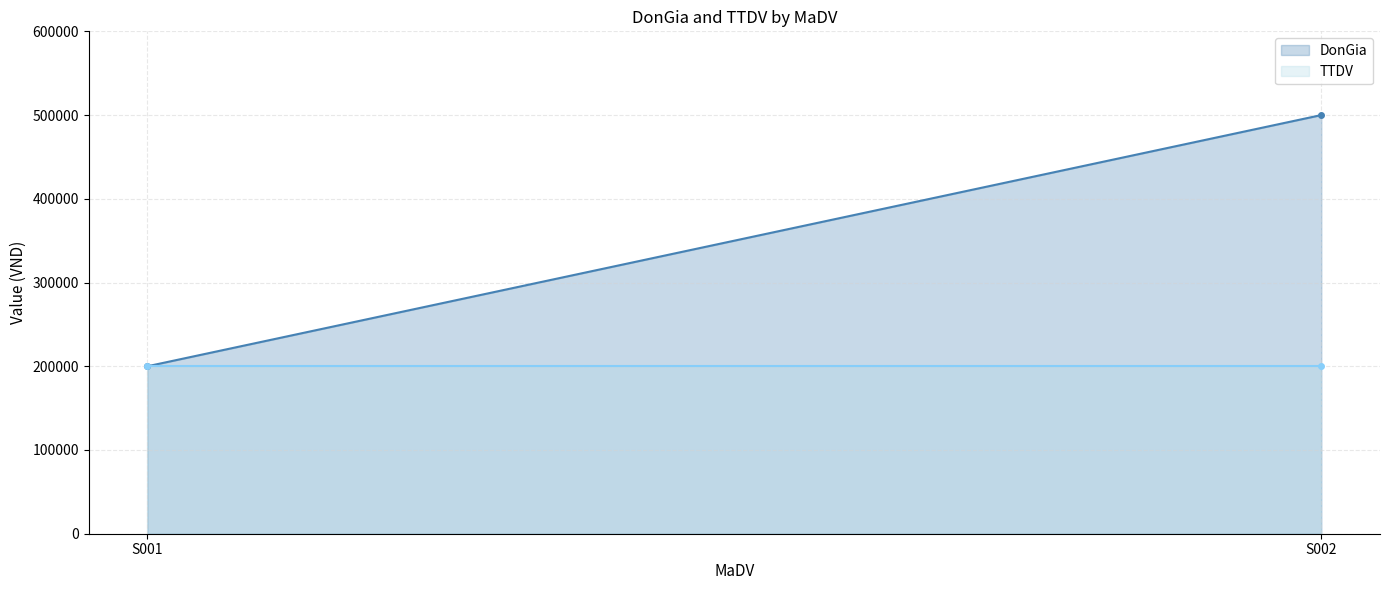

What is the sum of the TTDV values at S001 and S002?

400000